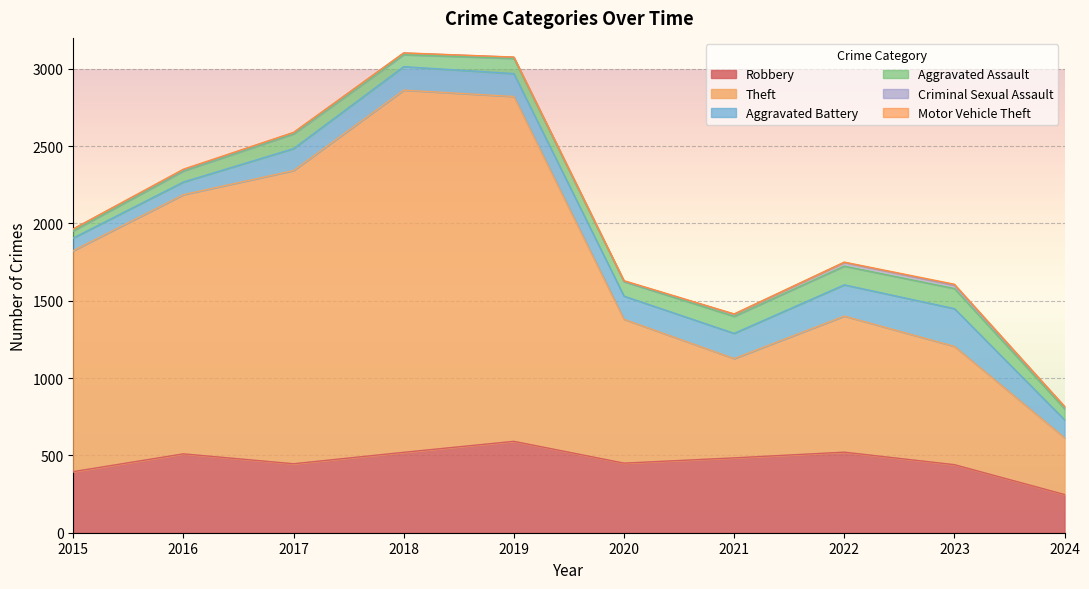

Is it true that Aggravated Battery equals 142 at 2017?

True